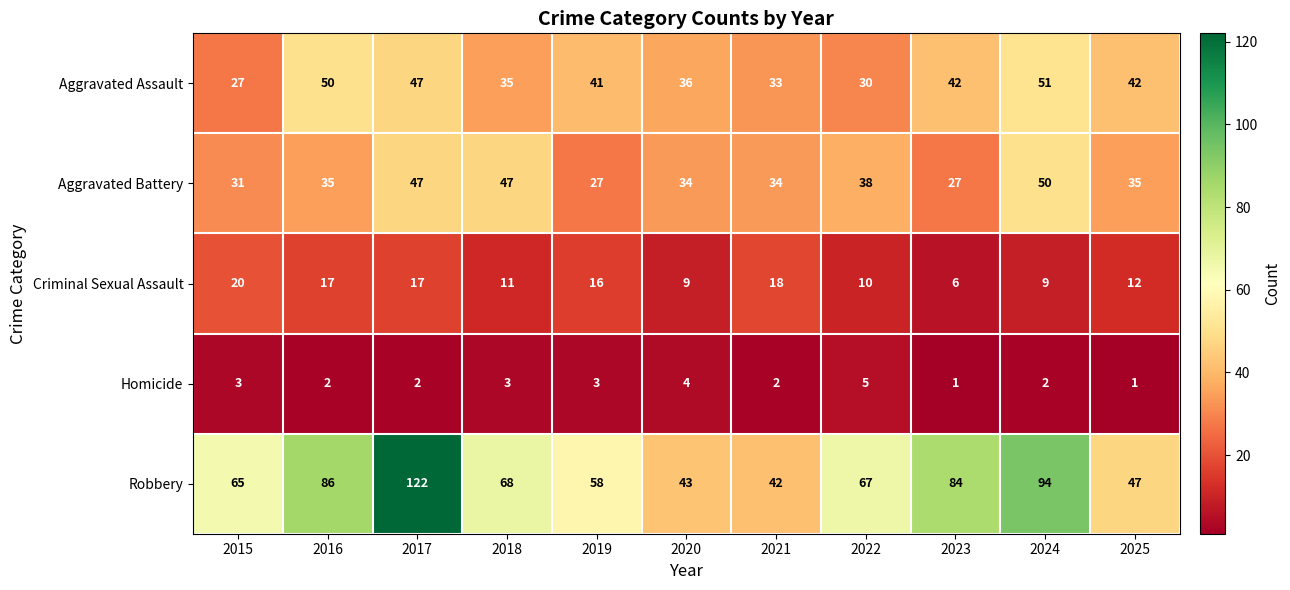

The value of Criminal Sexual Assault at 2023 is 2. True or false?

False